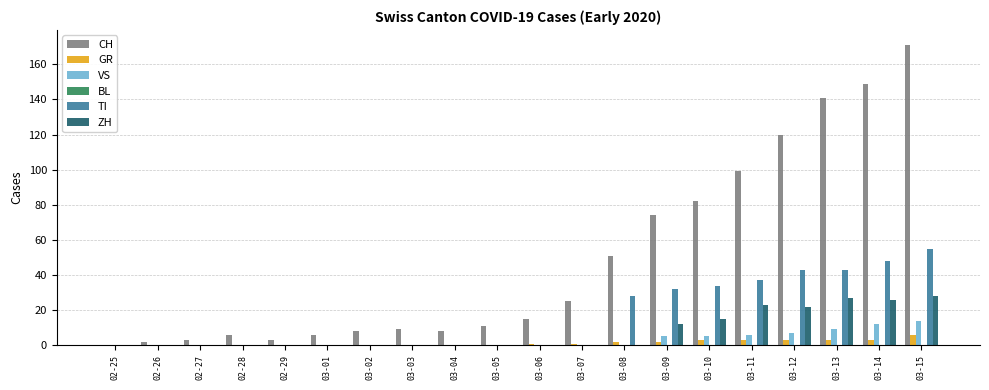

How many groups of bars are there?

20